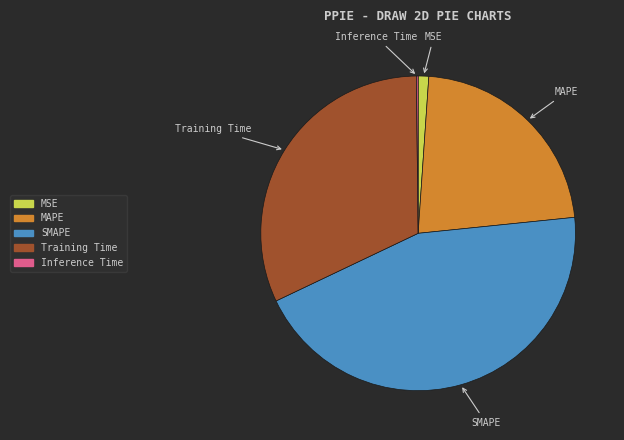

The MAPE slice represents 36% of the pie. True or false?

False